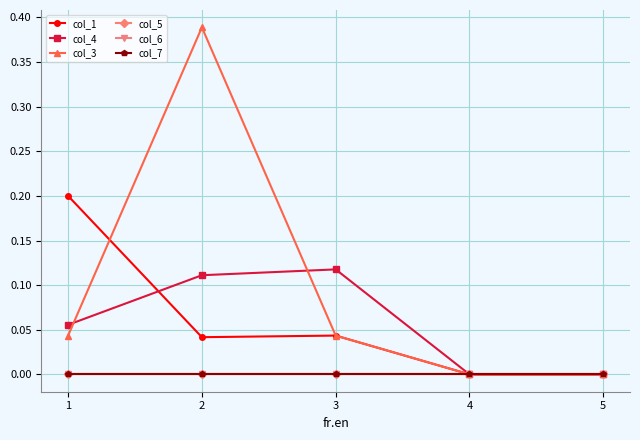

Which has a higher value, 1 or 4?

1